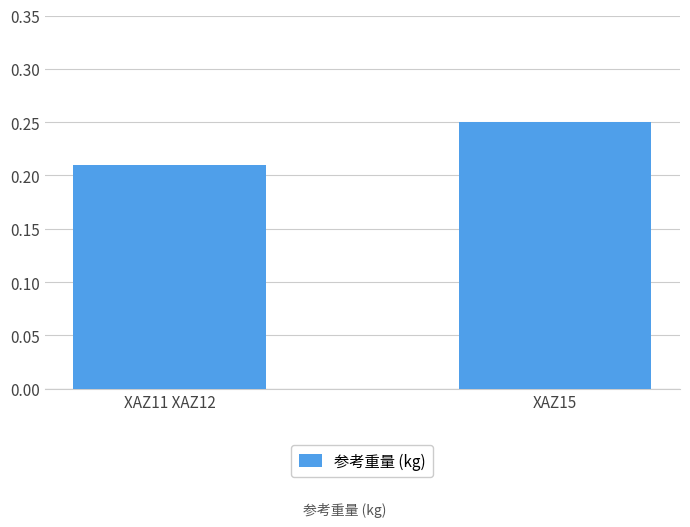

Is it true that the value at XAZ15 is 0.1?

False